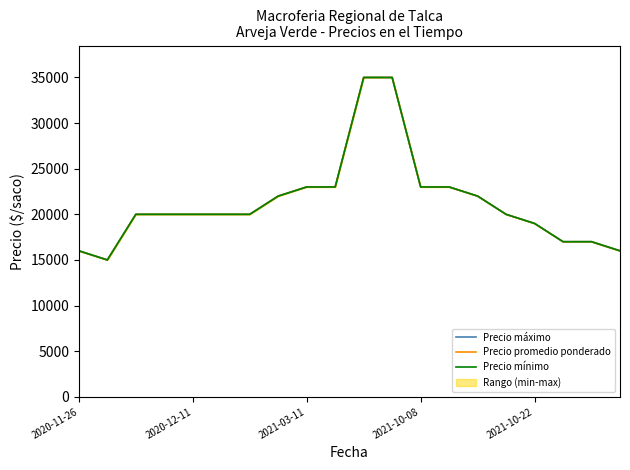

Reading left to right, transcribe all the data shown in this chart.

Precio máximo: 16000	15000	20000	20000	20000	20000	20000	22000	23000	23000	35000	35000	23000	23000	22000	20000	19000	17000	17000	16000
Precio promedio ponderado: 16000	15000	20000	20000	20000	20000	20000	22000	23000	23000	35000	35000	23000	23000	22000	20000	19000	17000	17000	16000
Precio mínimo: 16000	15000	20000	20000	20000	20000	20000	22000	23000	23000	35000	35000	23000	23000	22000	20000	19000	17000	17000	16000